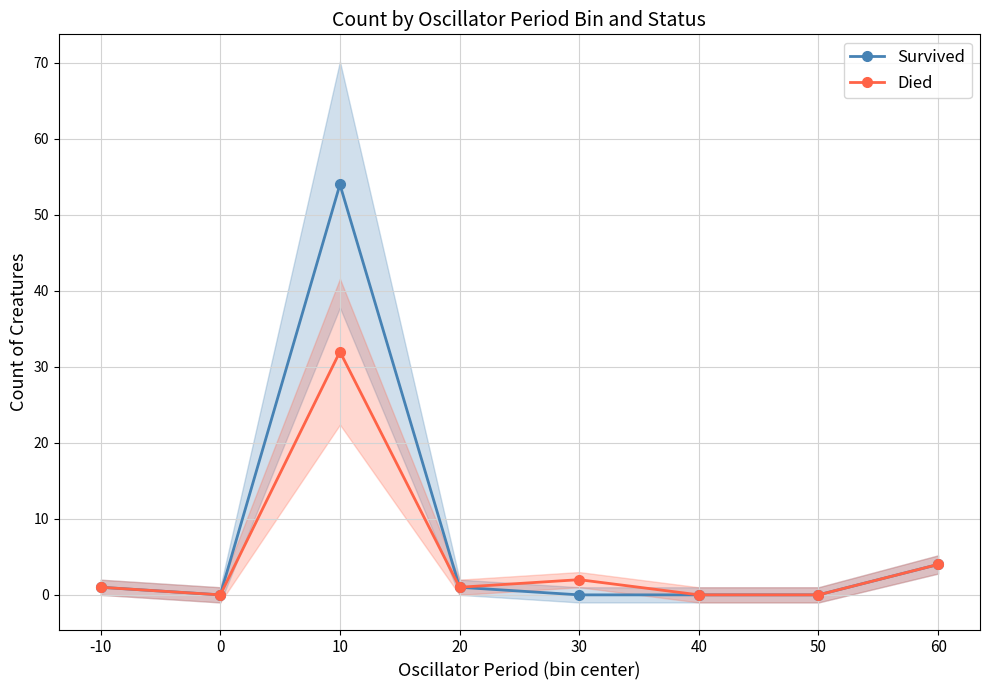

True or false: Survived and Died cross at least once.

False